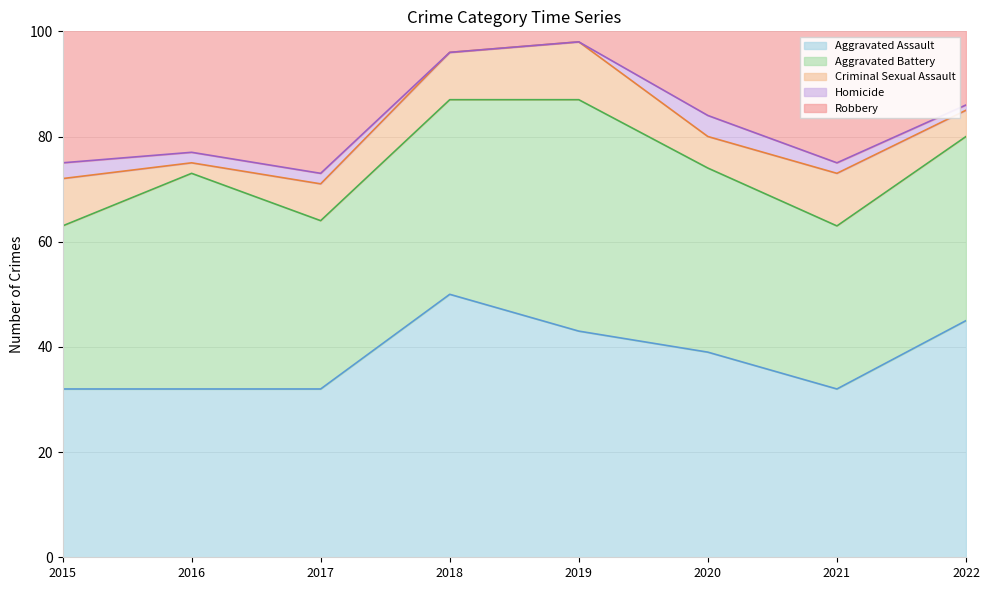

What is the total value across all series at 2018?

129